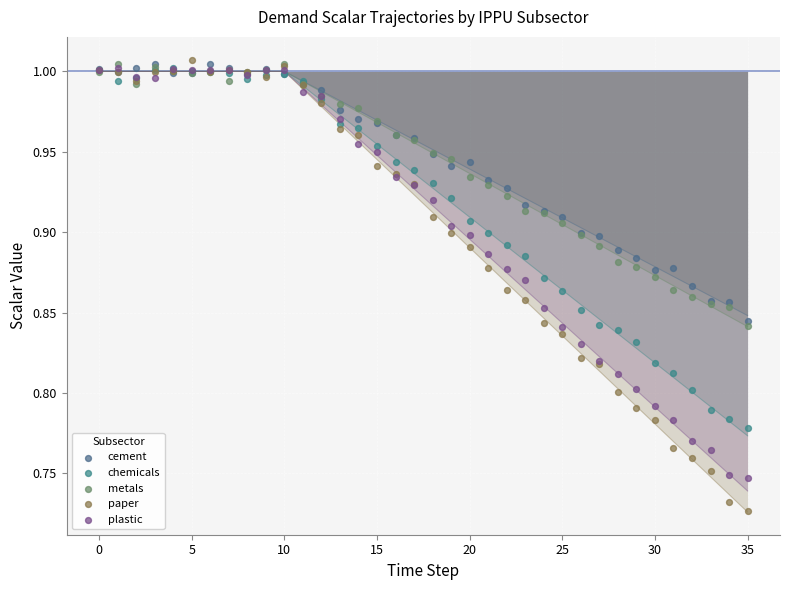

Which series has the widest spread of Y values?

paper